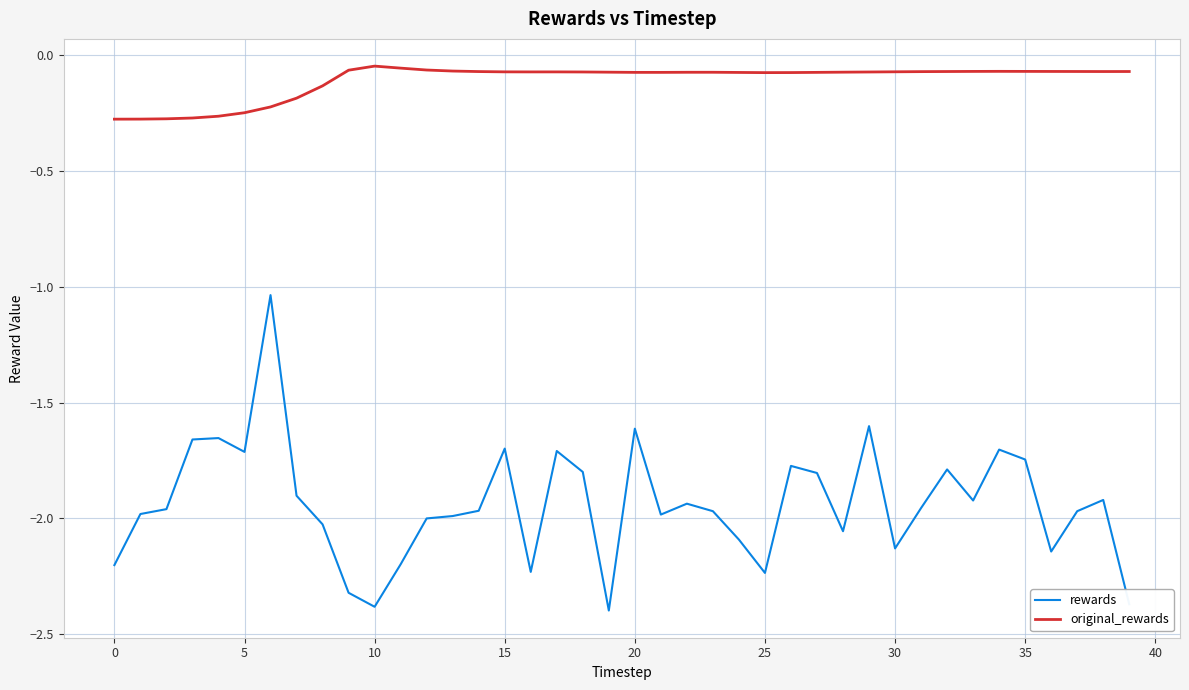

What are all the series names shown in the legend?

rewards, original_rewards